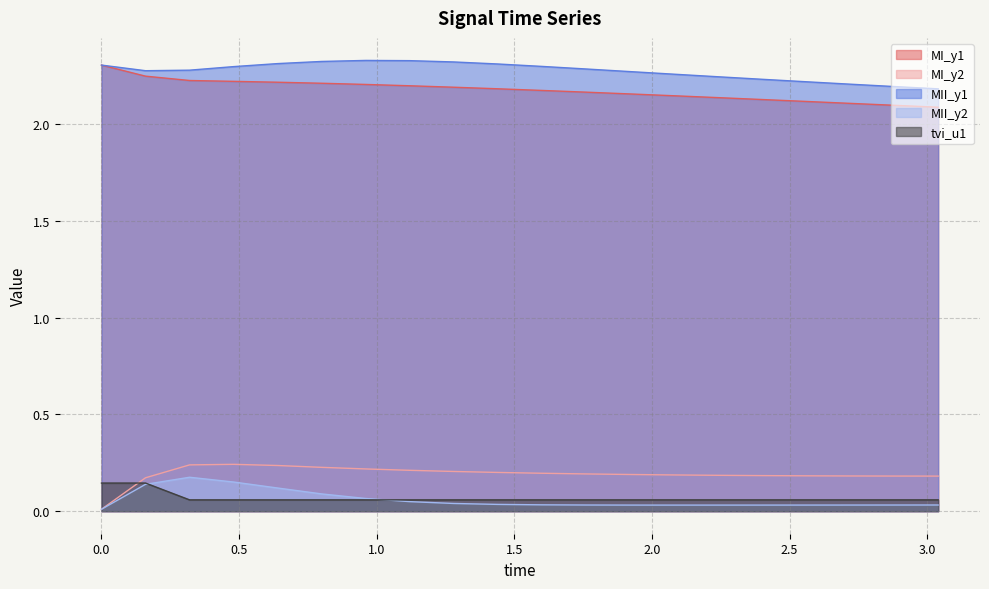

Which series has the widest spread of values?

MI_y2